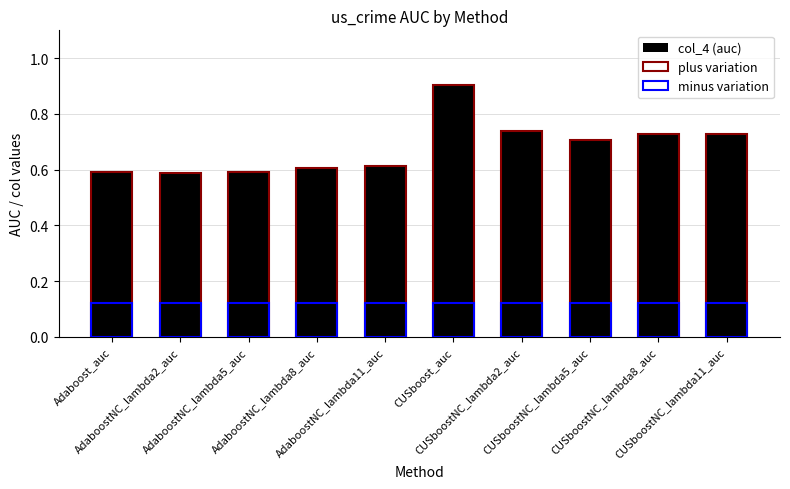

Is the value of minus variation at AdaboostNC_lambda2_auc greater than the value of plus variation at Adaboost_auc?

No